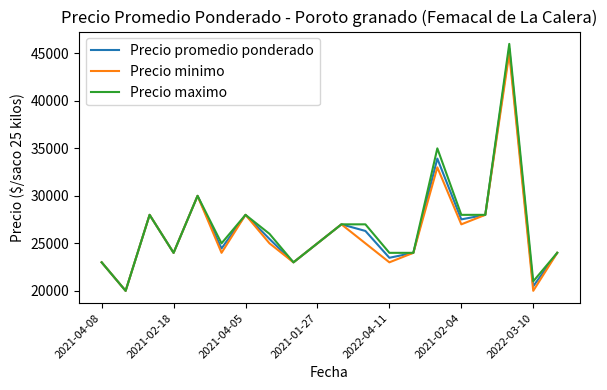

What is the minimum value for Precio promedio ponderado?

20000